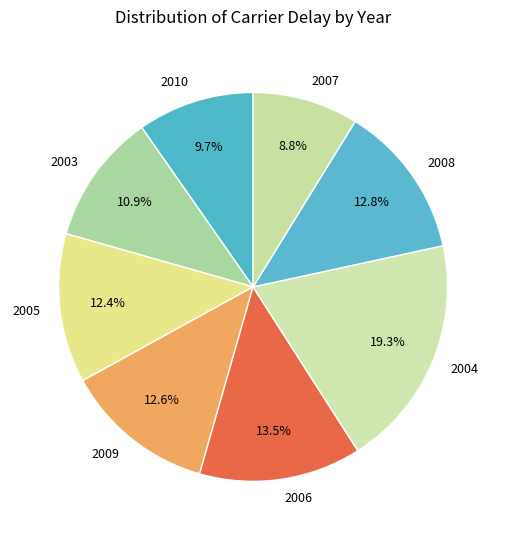

How much of the chart is everything except 2003?

89.1%